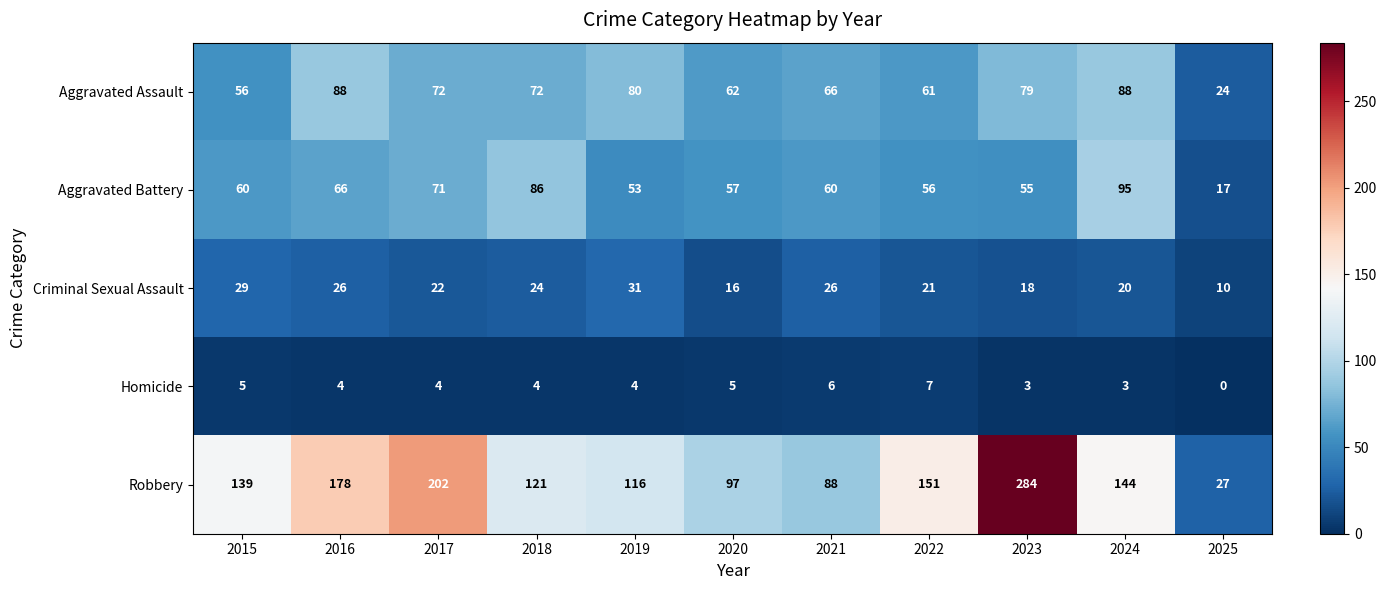

List the series in order of their peak value, lowest first.

Homicide, Criminal Sexual Assault, Aggravated Assault, Aggravated Battery, Robbery